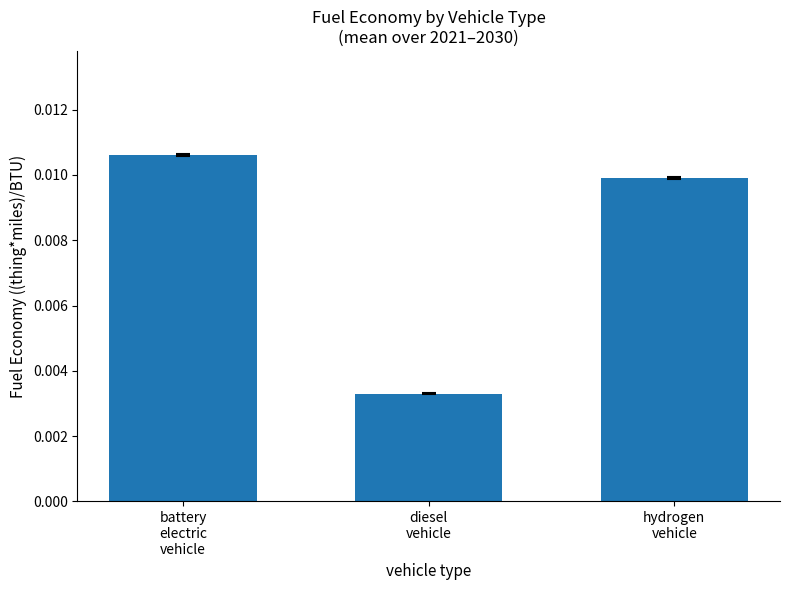

Are the bars grouped side by side (vs. stacked)?

No